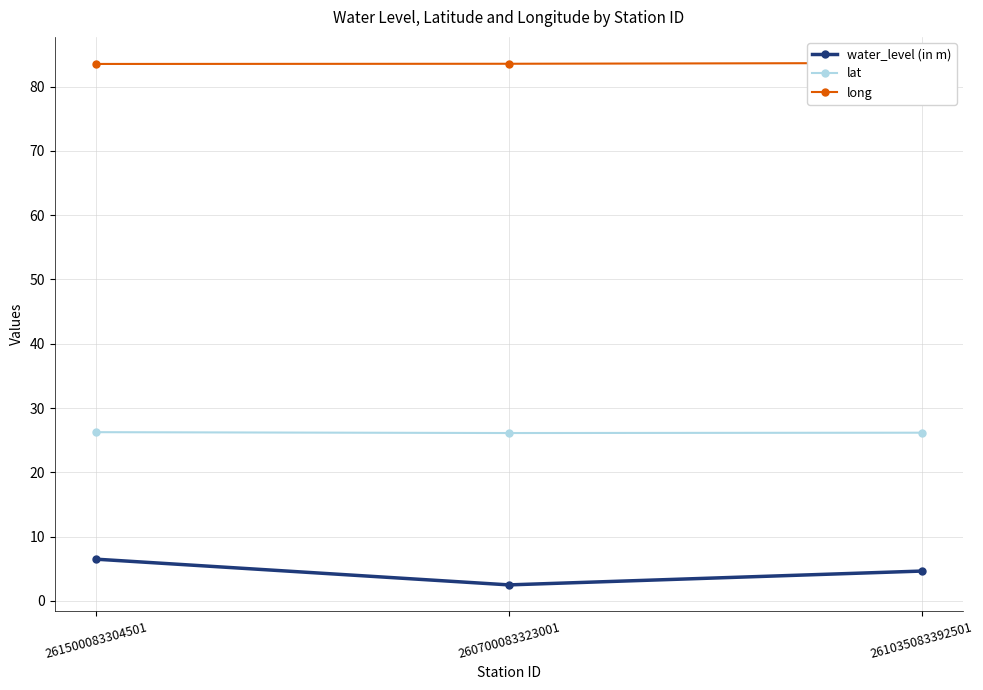

At which category is the sum across all series the highest?

261500083304501